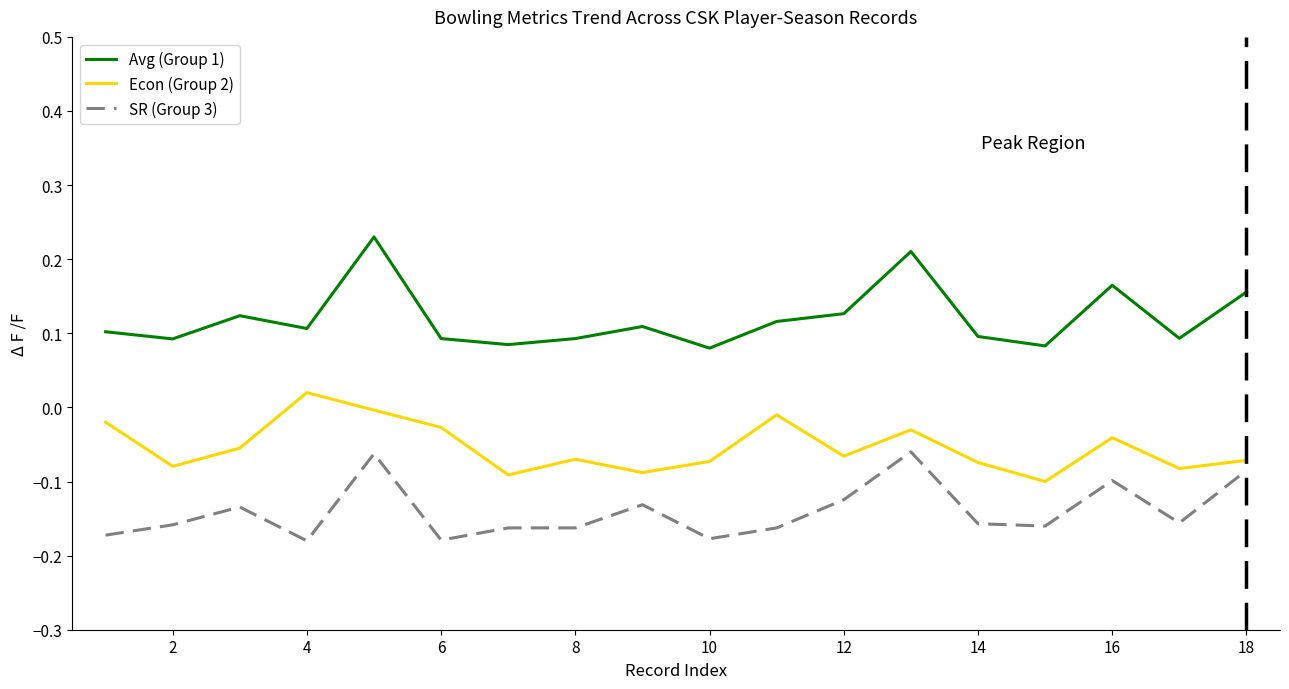

True or false: SR (Group 3) and Avg (Group 1) cross at least once.

False